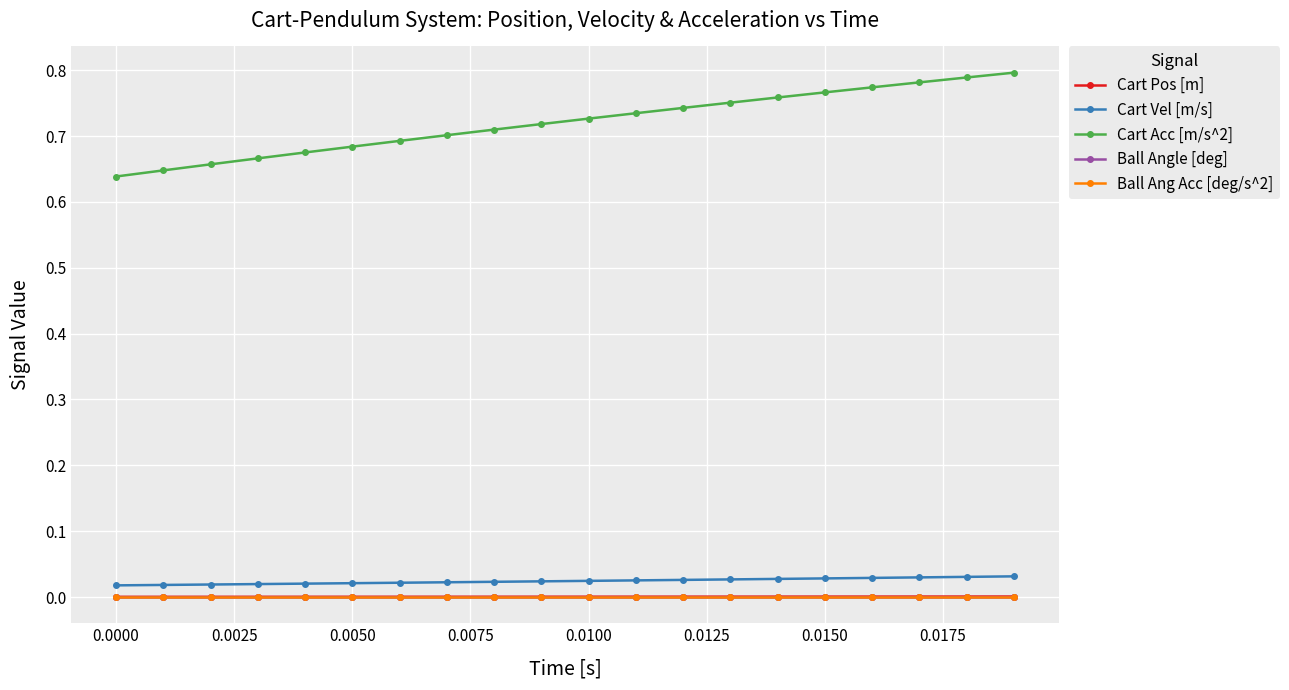

How many lines are shown in the chart?

5